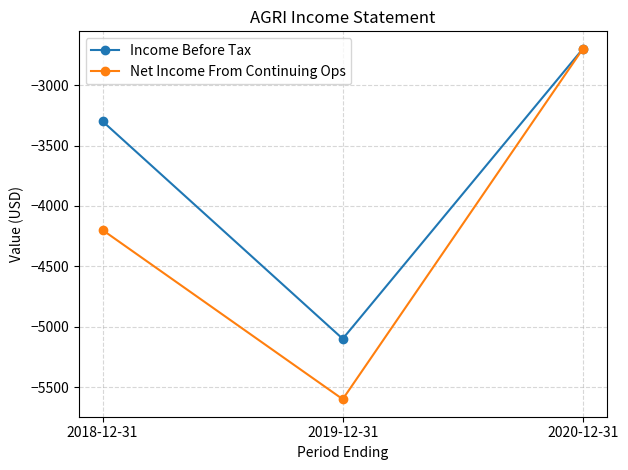

Rank the series by their average value, from lowest to highest.

Net Income From Continuing Ops, Income Before Tax